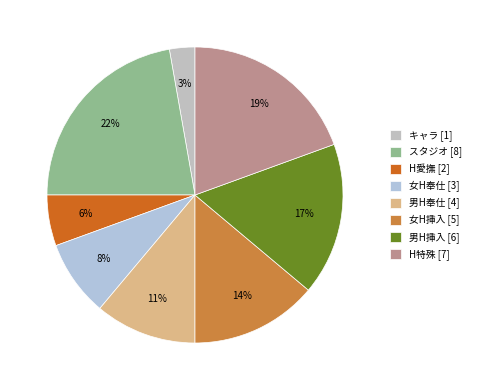

Does 男H挿入 account for over 50% of the chart?

No